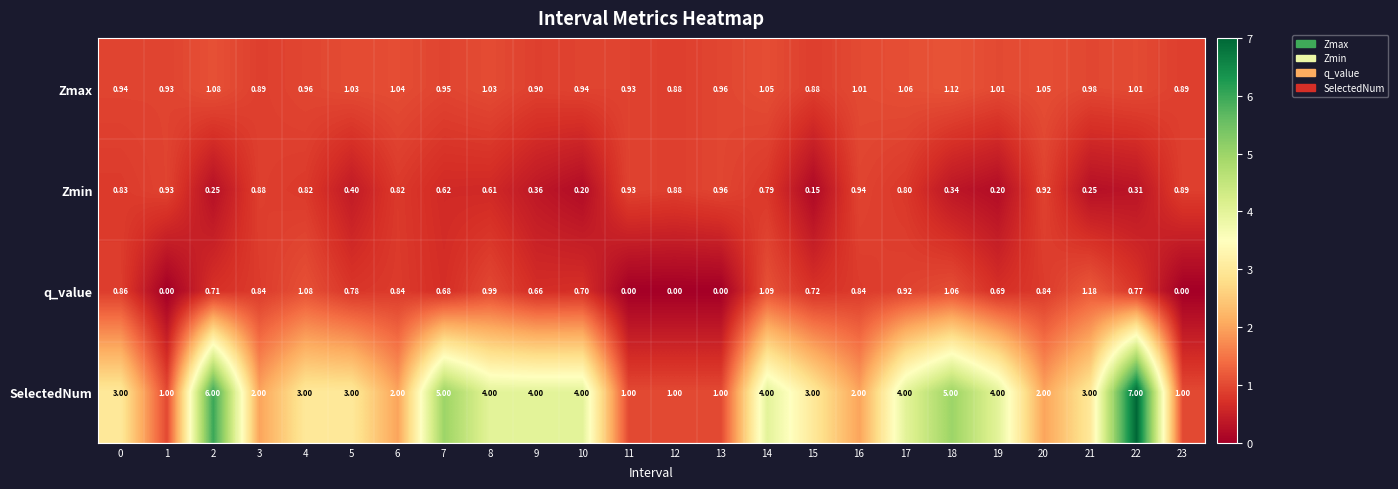

Rank the series by their maximum value, from highest to lowest.

SelectedNum, q_value, Zmax, Zmin